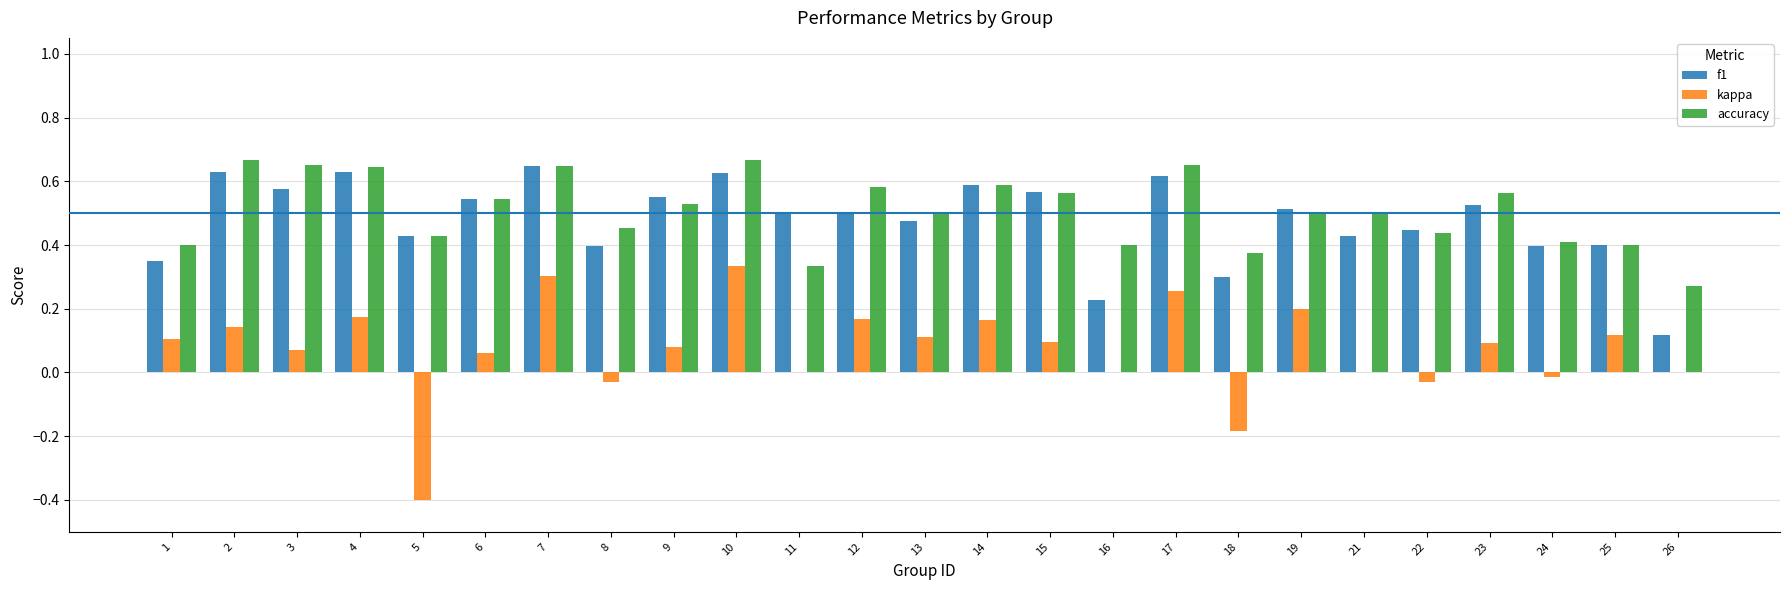

Is the value of accuracy at 8 greater than the value of kappa at 2?

Yes